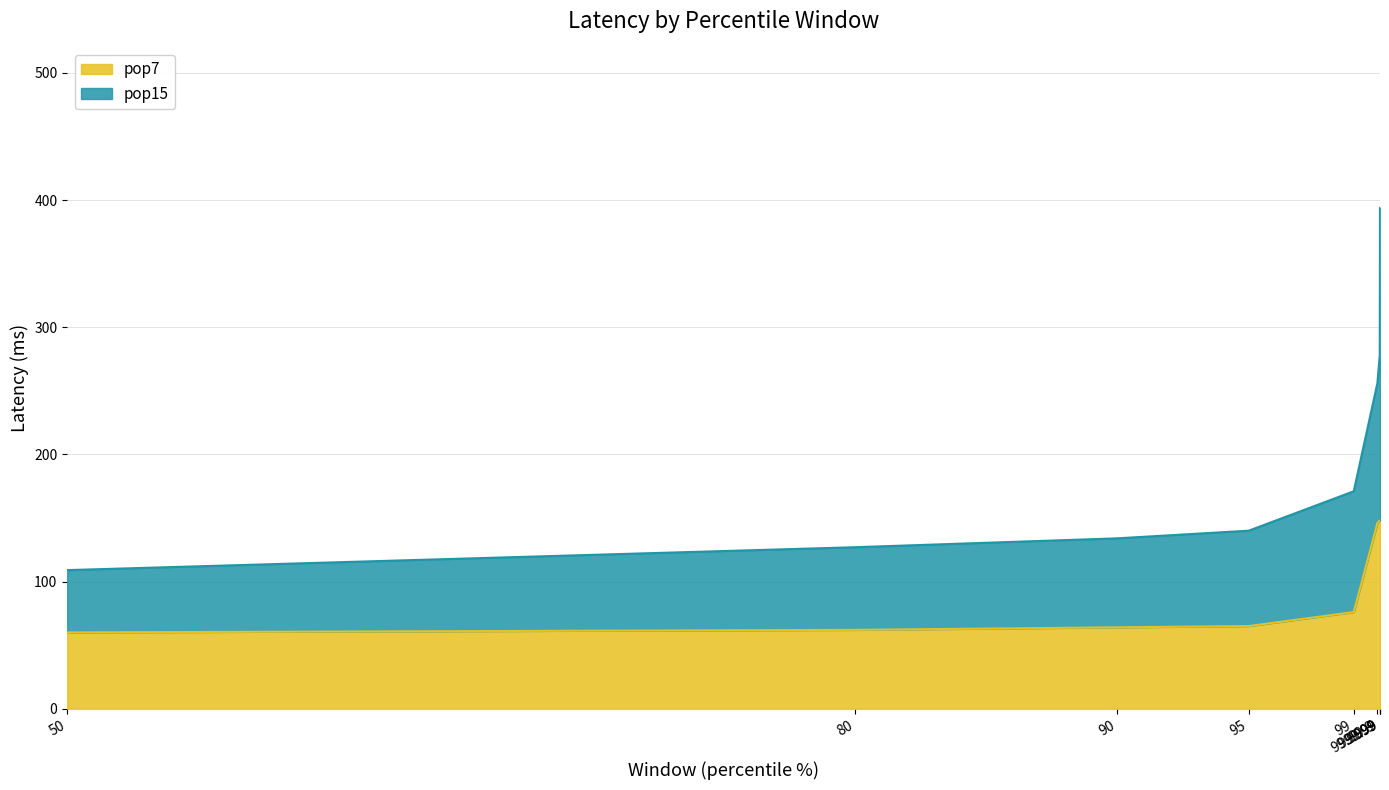

Count the number of values greater than 76.

4